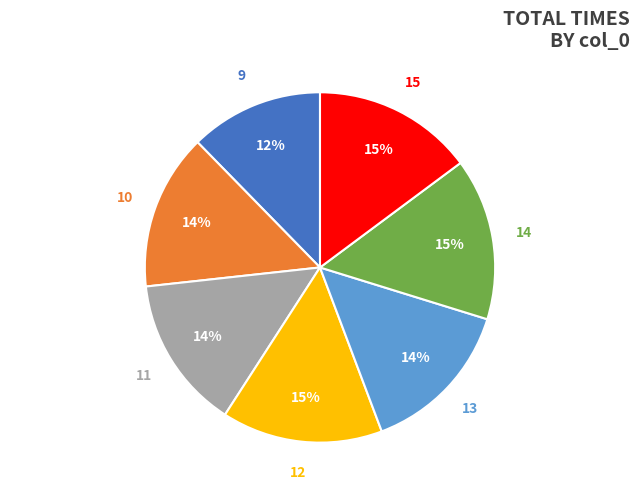

To the nearest percent, what is the difference between the largest and smallest slice percentages?

3%